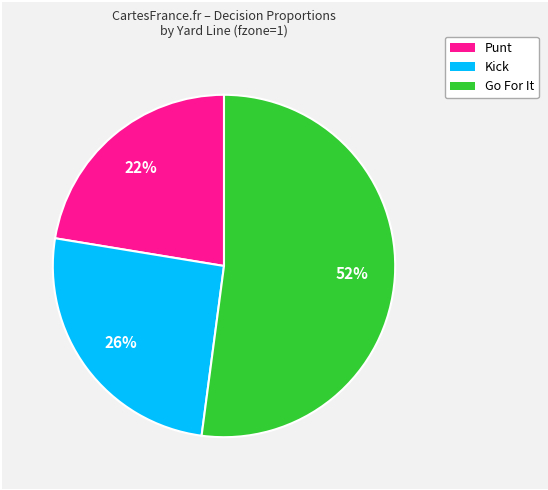

Is there any slice that represents more than half of the pie?

Yes